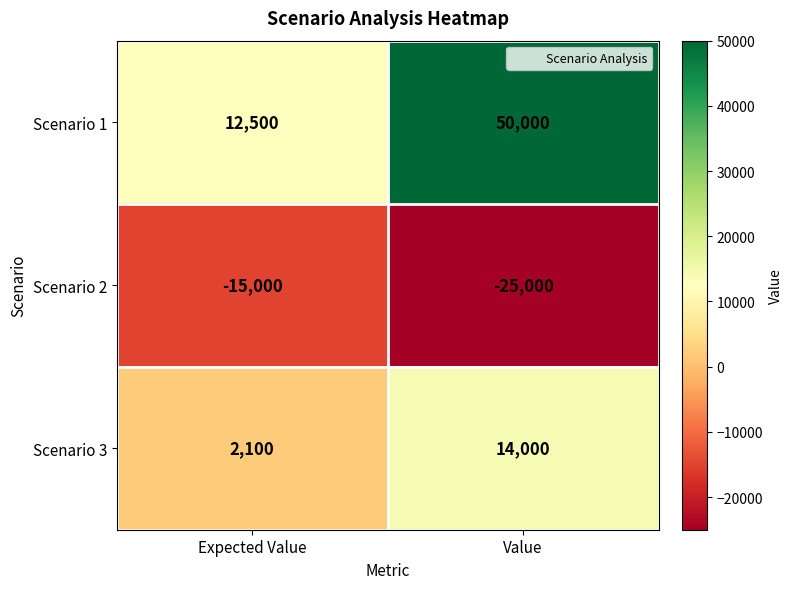

Count the number of categories in the chart.

2